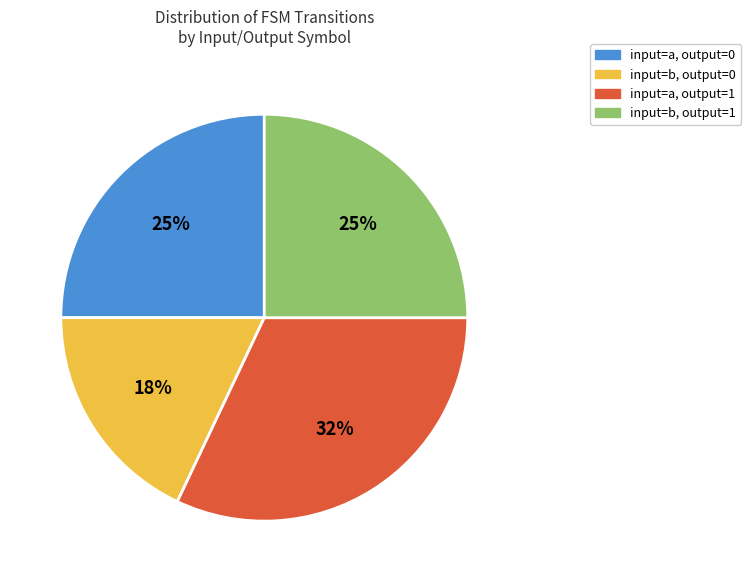

How many slices are in this pie chart?

4